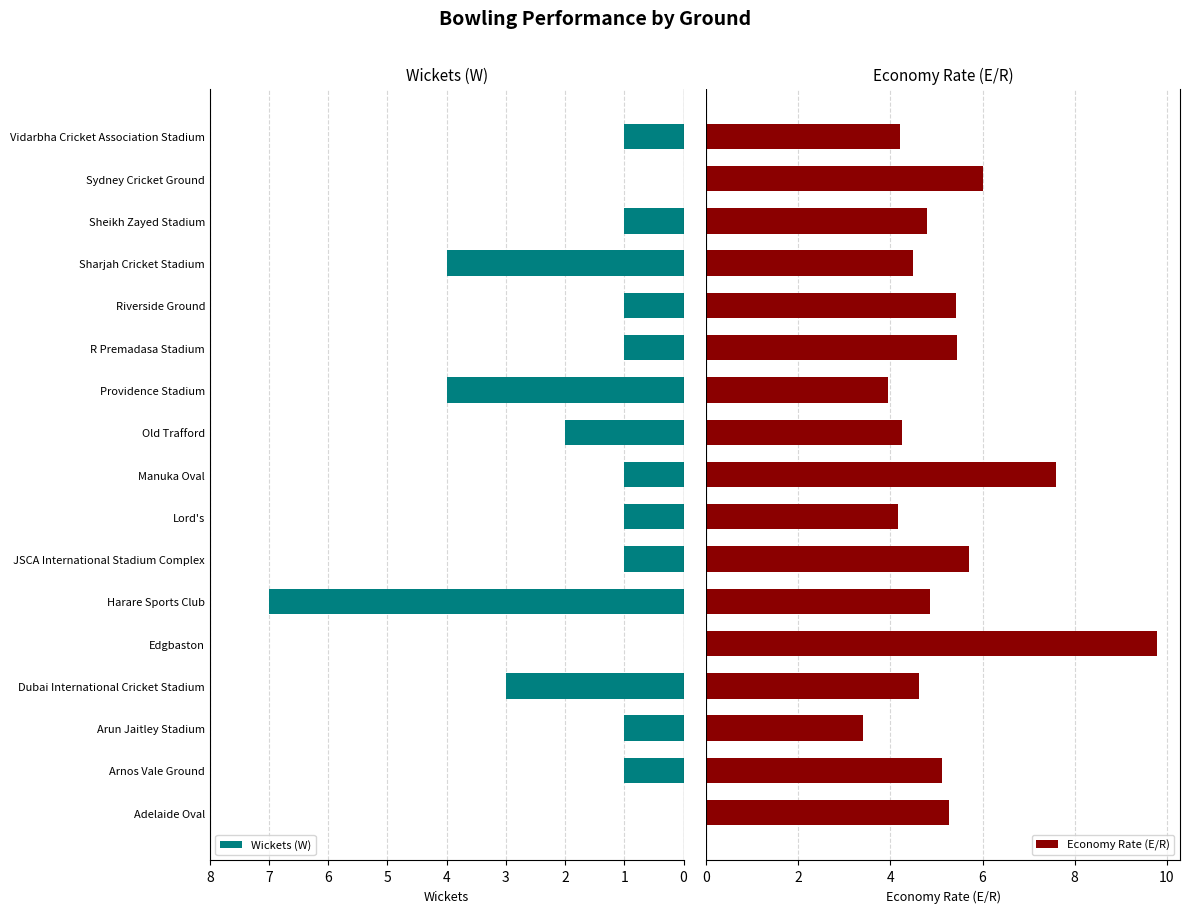

How many bars are there in each group?

2